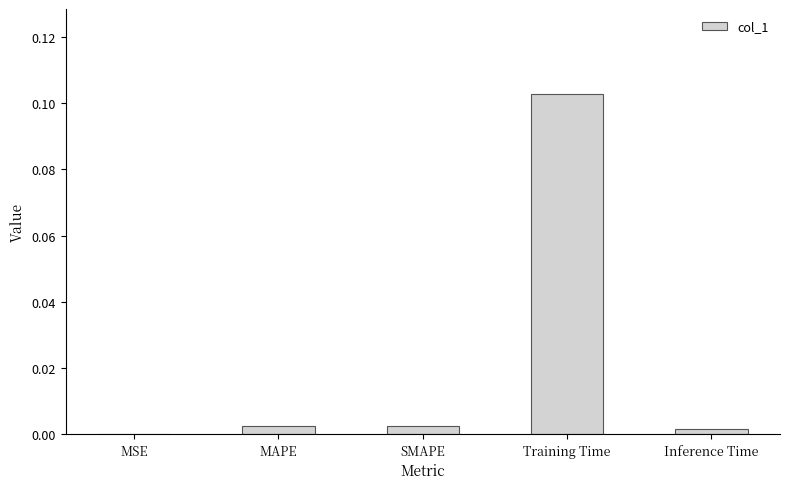

At which category does the chart reach its peak across all series?

Training Time